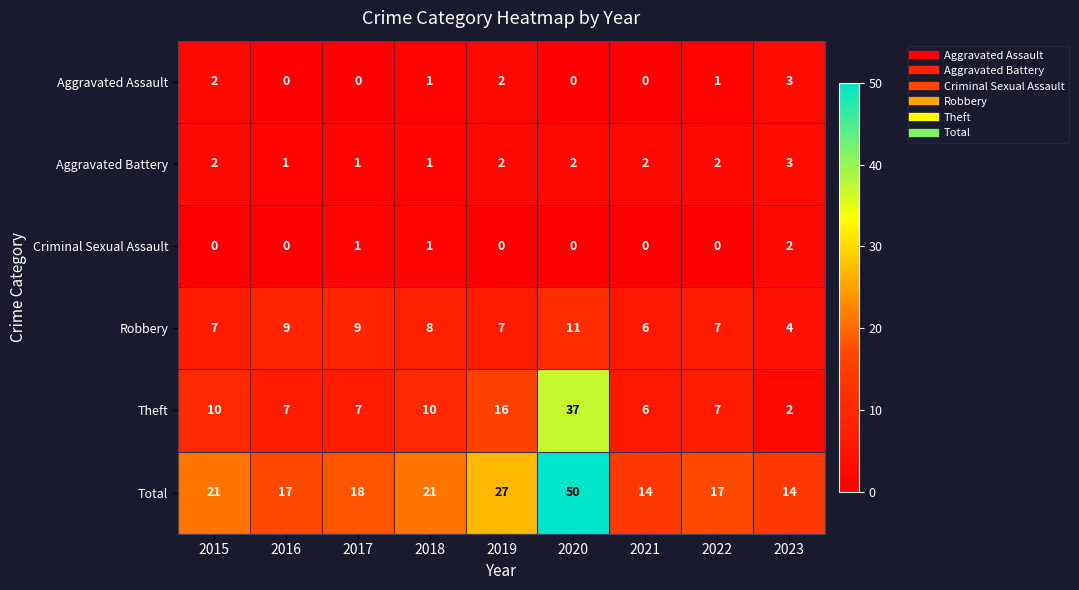

The Total series shows 18 at 2017. True or false?

True